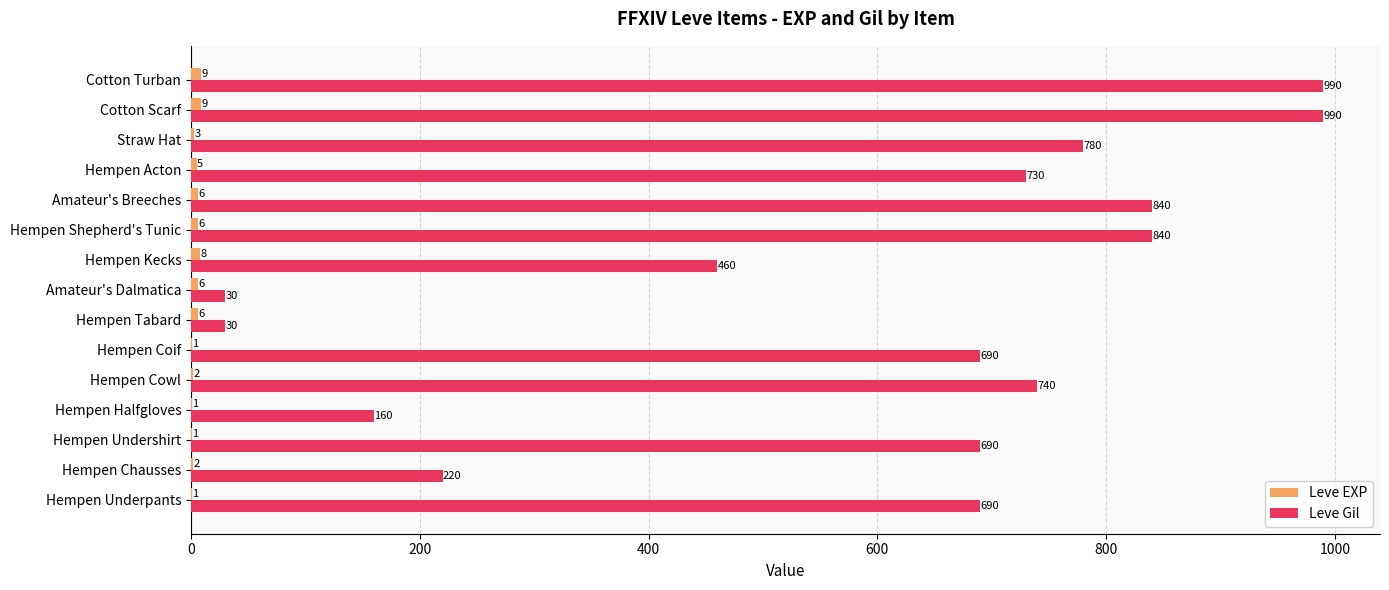

Which series changed the most between Hempen Coif and Amateur's Dalmatica?

Leve Gil